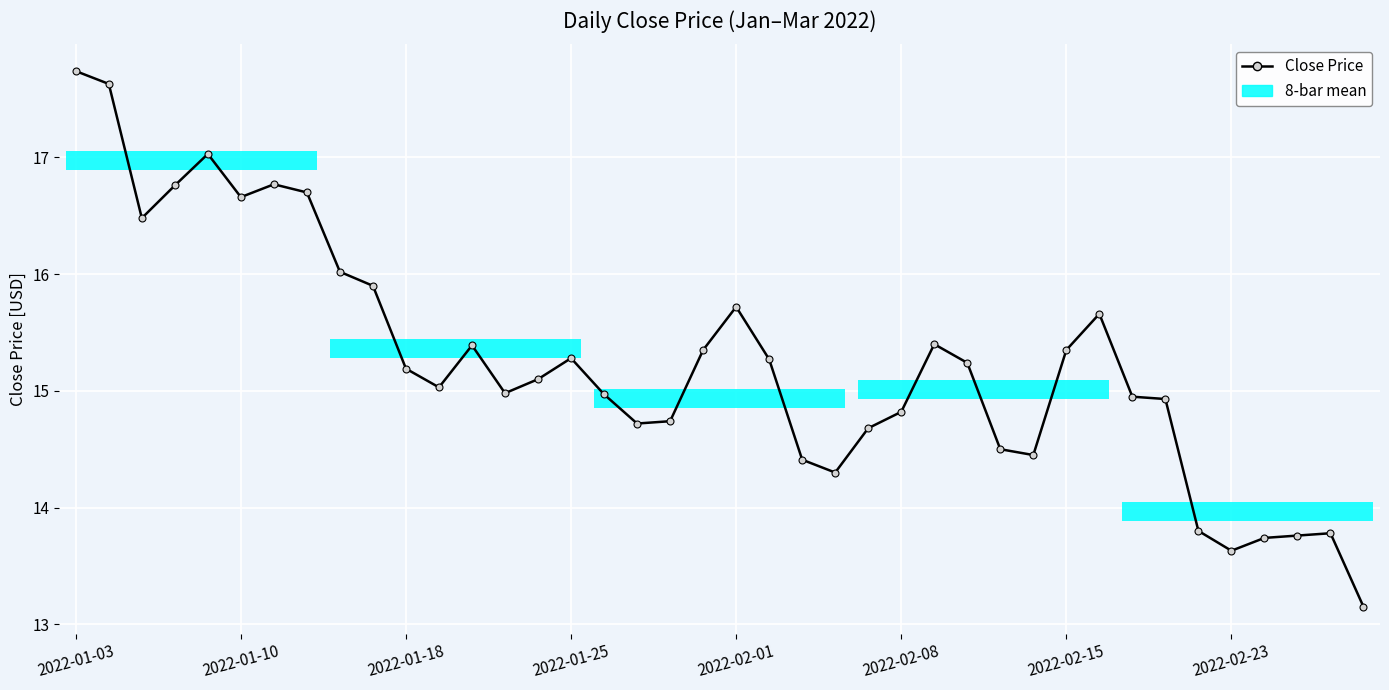

What position from the right is 18?

22